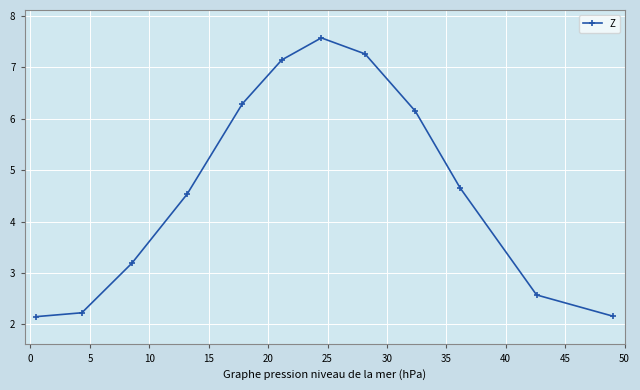

True or false: there are more than 2 points higher than both neighbors.

False